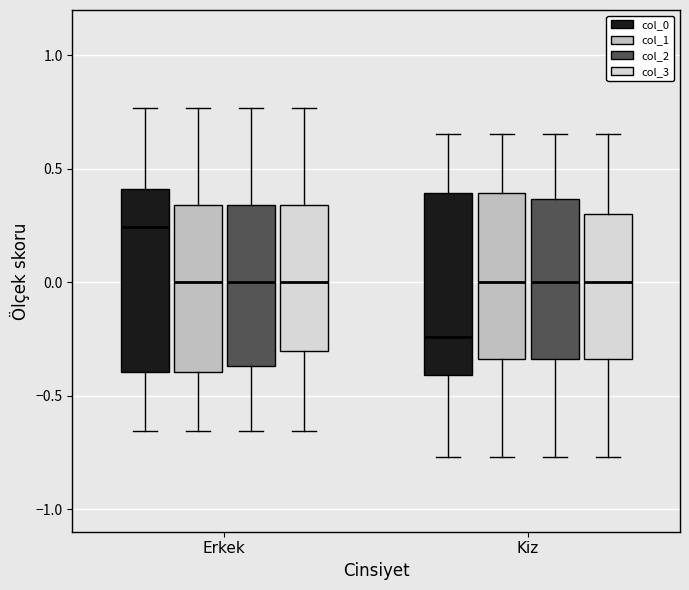

Which box's median line is the highest?

Erkek (col_0)